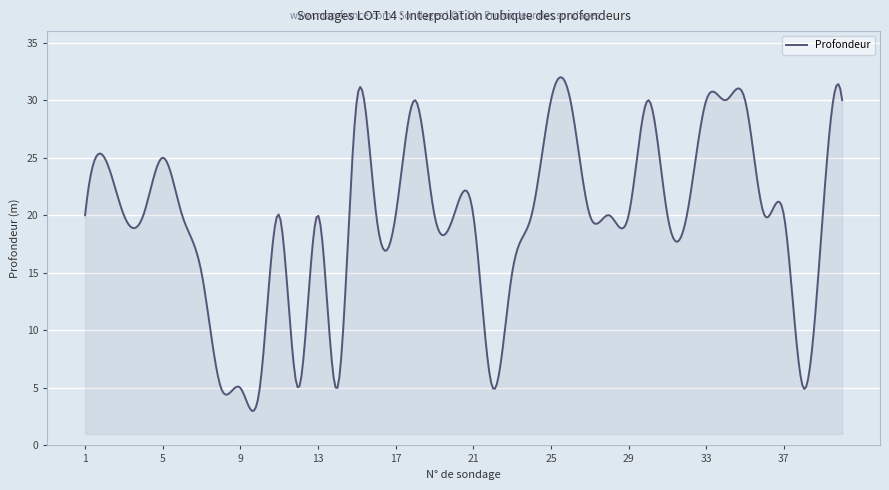

What is the difference between the maximum and minimum values?

29.0